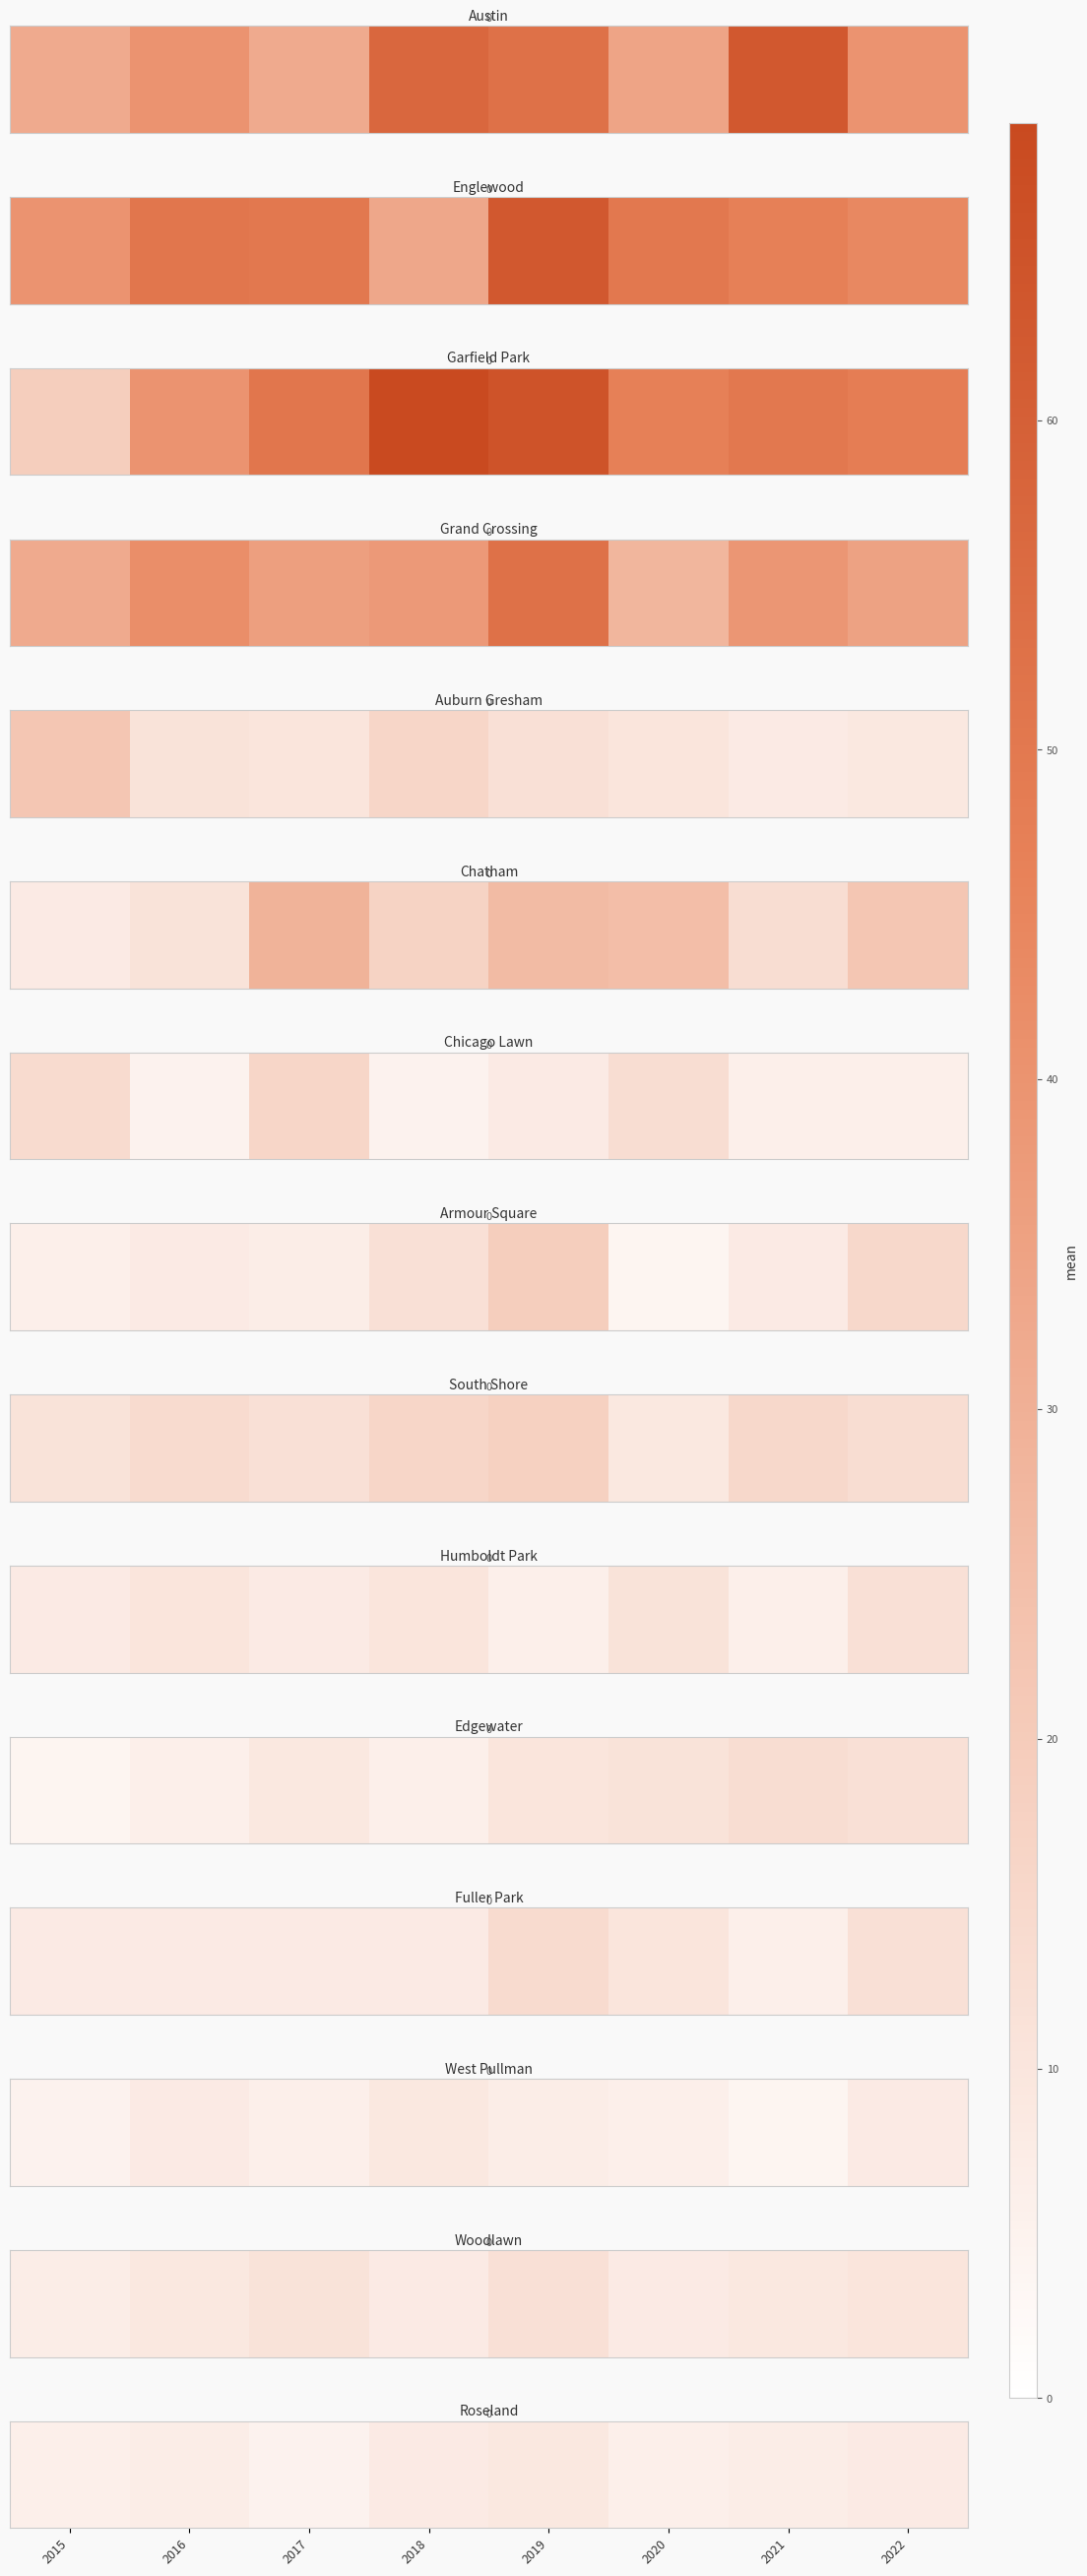

How many values are below 7?

3